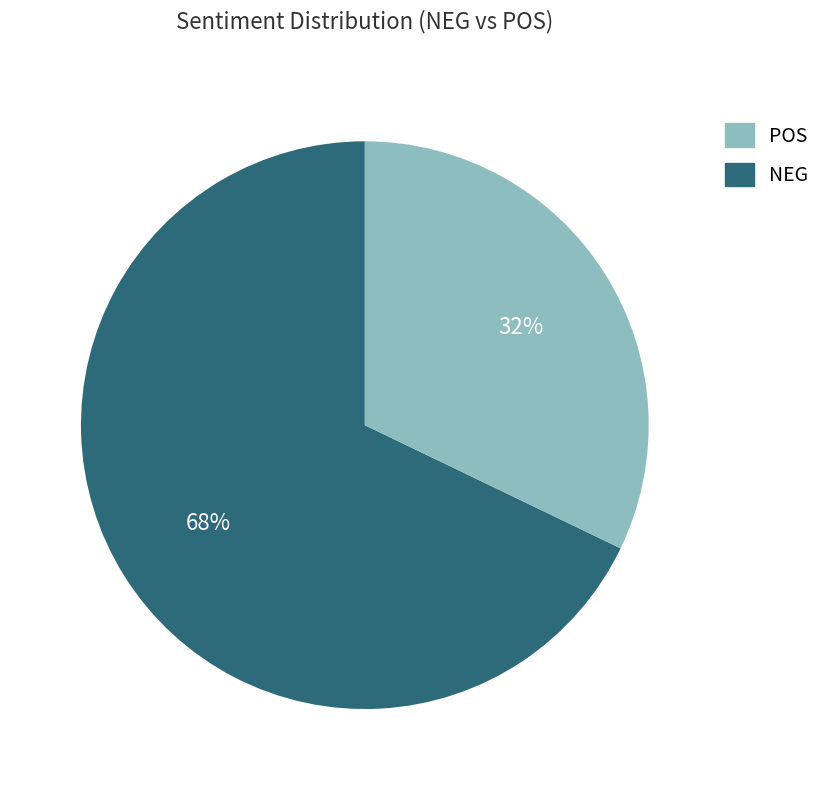

To the nearest percent, what is the average slice percentage?

50%